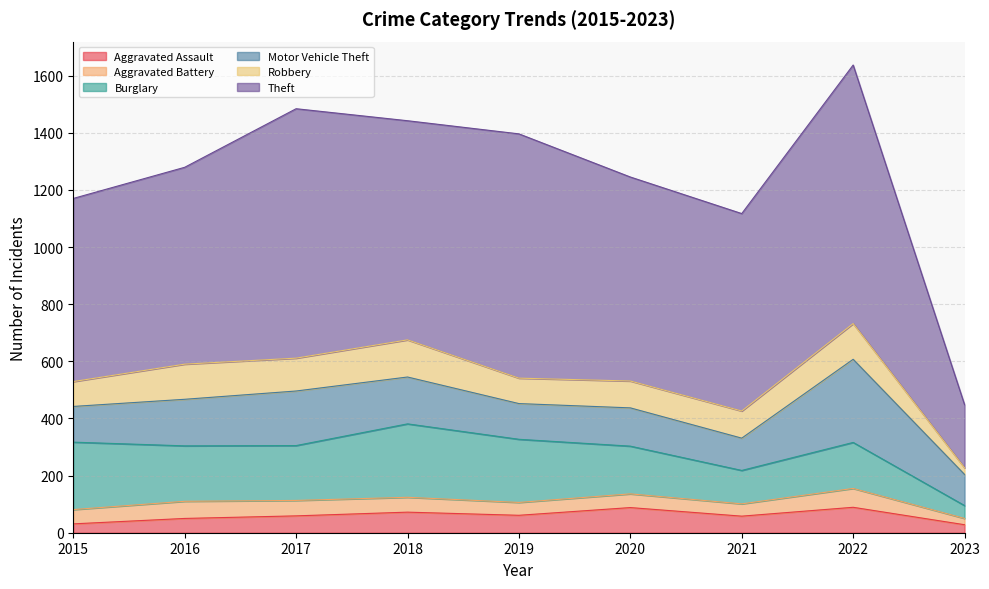

Reading left to right, transcribe all the data shown in this chart.

Aggravated Assault: 31	50	59	72	61	88	58	89	28
Aggravated Battery: 50	60	54	52	45	48	43	66	22
Burglary: 236	194	192	257	221	167	117	161	45
Motor Vehicle Theft: 125	163	191	164	125	134	113	291	109
Robbery: 87	123	115	130	89	94	95	125	23
Theft: 641	689	873	767	855	714	691	905	221